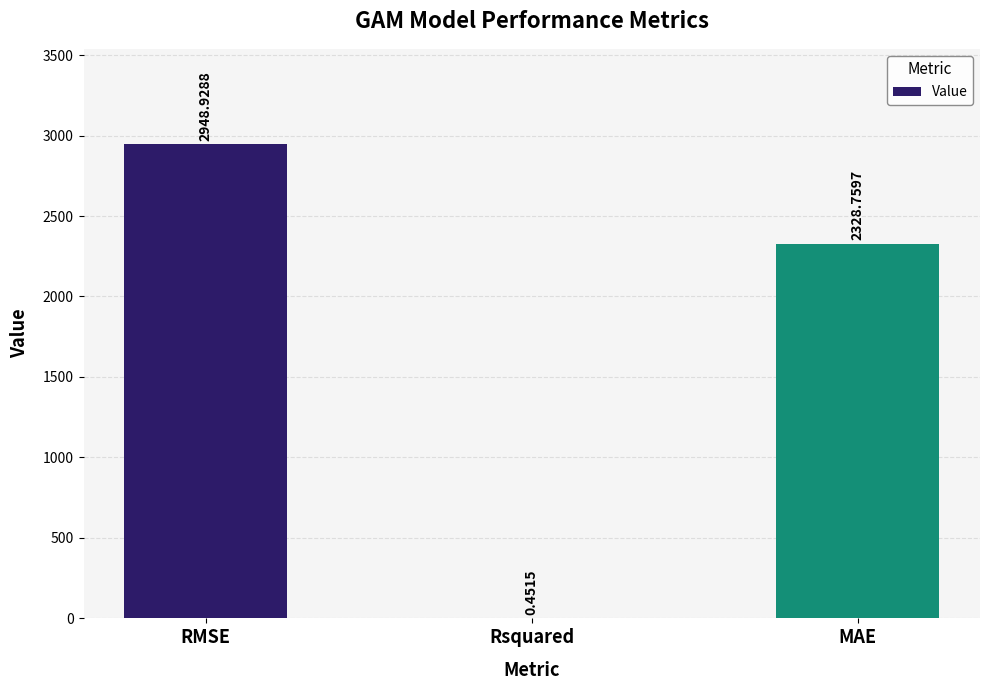

Which label corresponds to the largest value in the chart?

RMSE